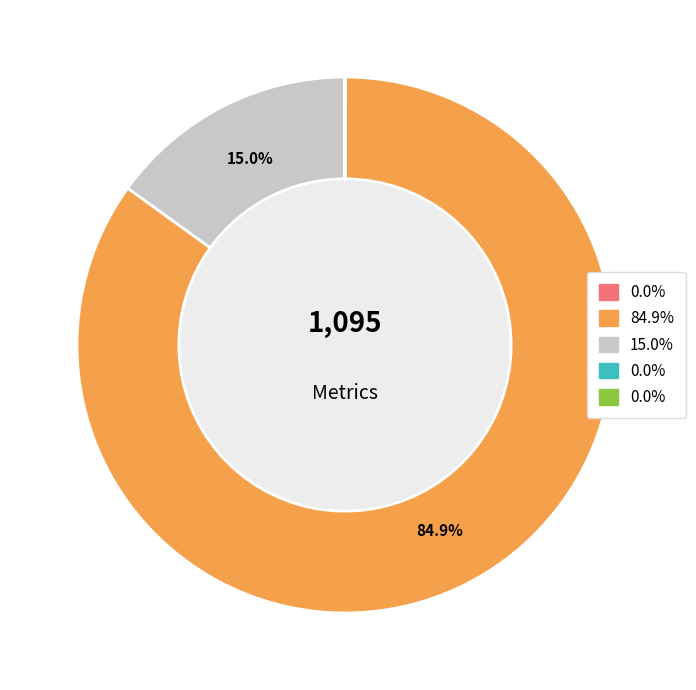

Does any single category account for the majority?

Yes